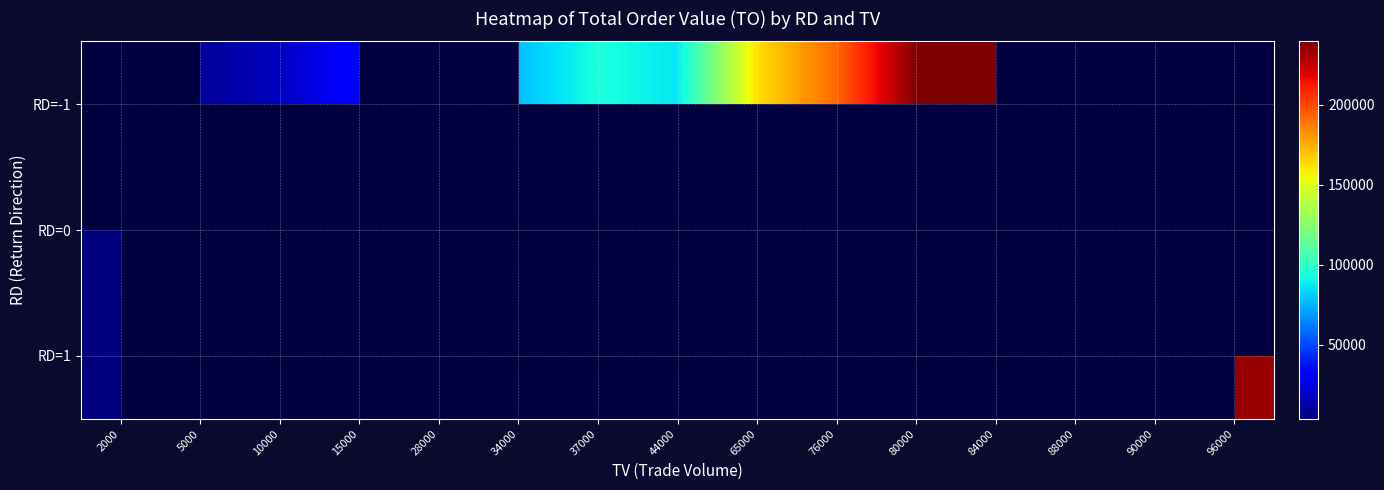

List the series in order of their overall mean, highest first.

RD=-1, RD=0, RD=1